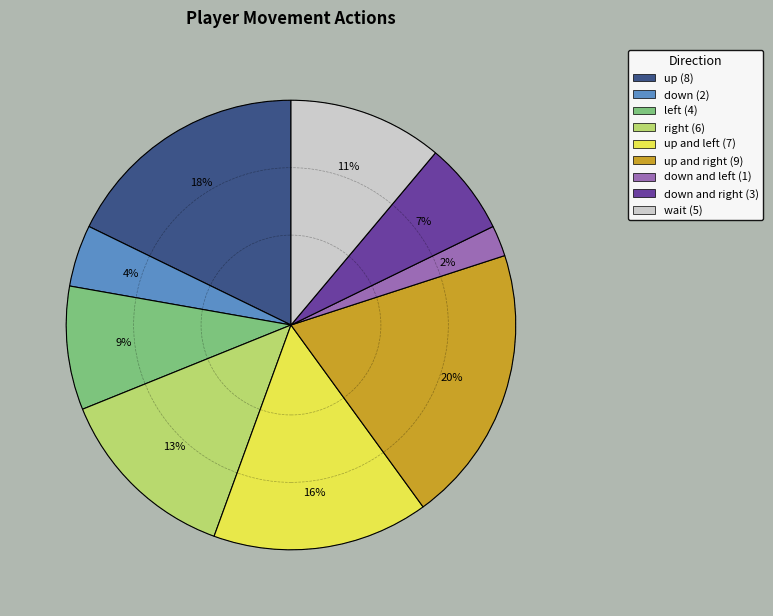

Count the number of slices in the pie.

9